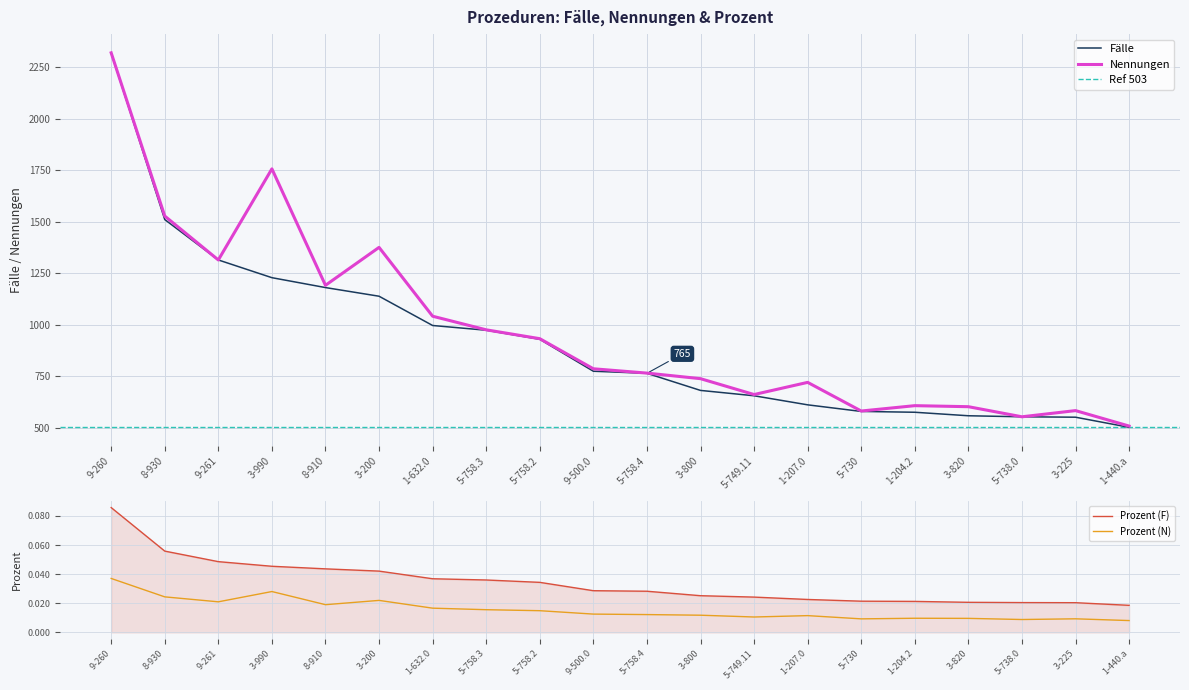

What is the difference between the second highest and minimum values in the Nennungen series?

1248